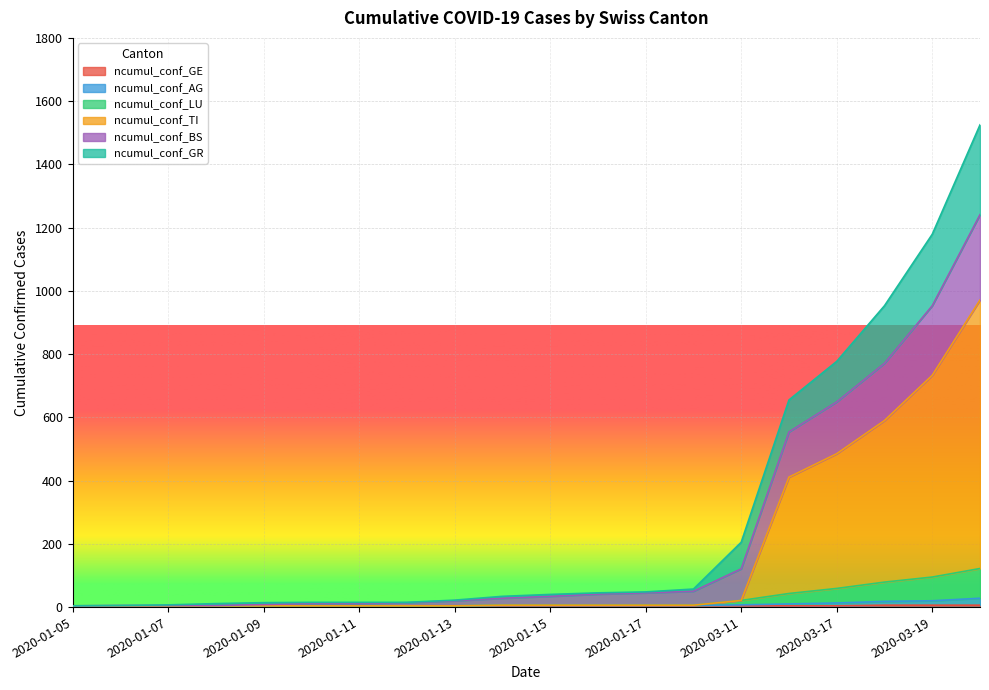

Does the chart display data point markers on the line(s)?

No